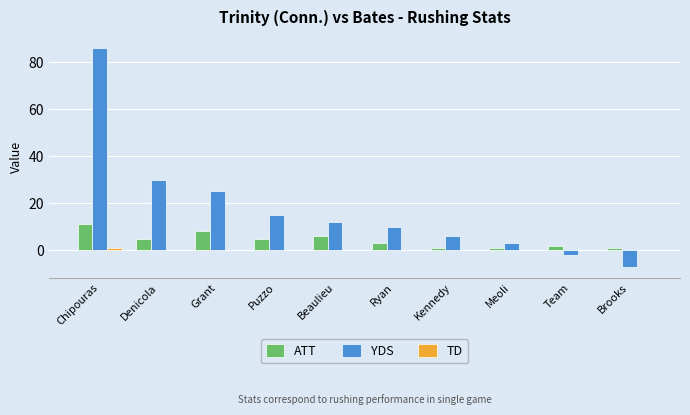

What is the difference between the YDS values at Beaulieu and Brooks?

19